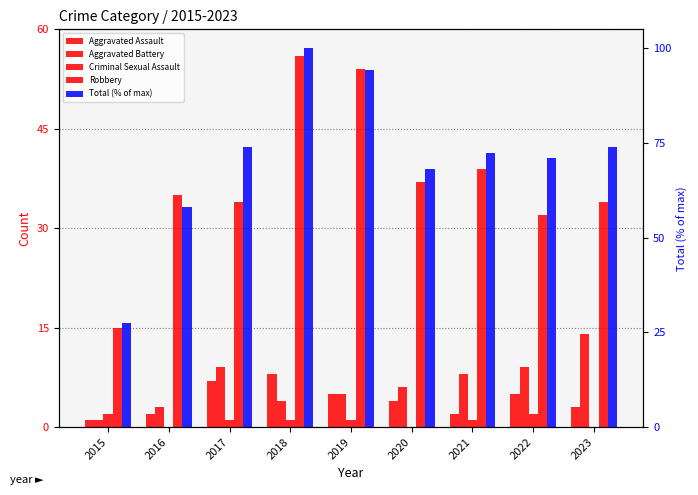

How many groups of bars are there?

9